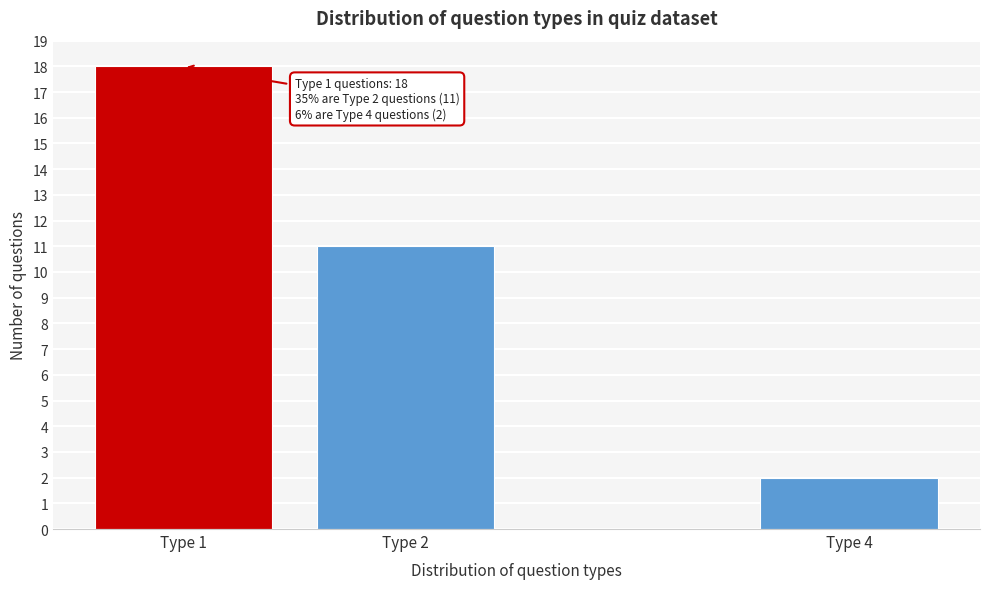

Reading right to left, extract all data points from this chart.

Type 4=2	Type 2=11	Type 1=18